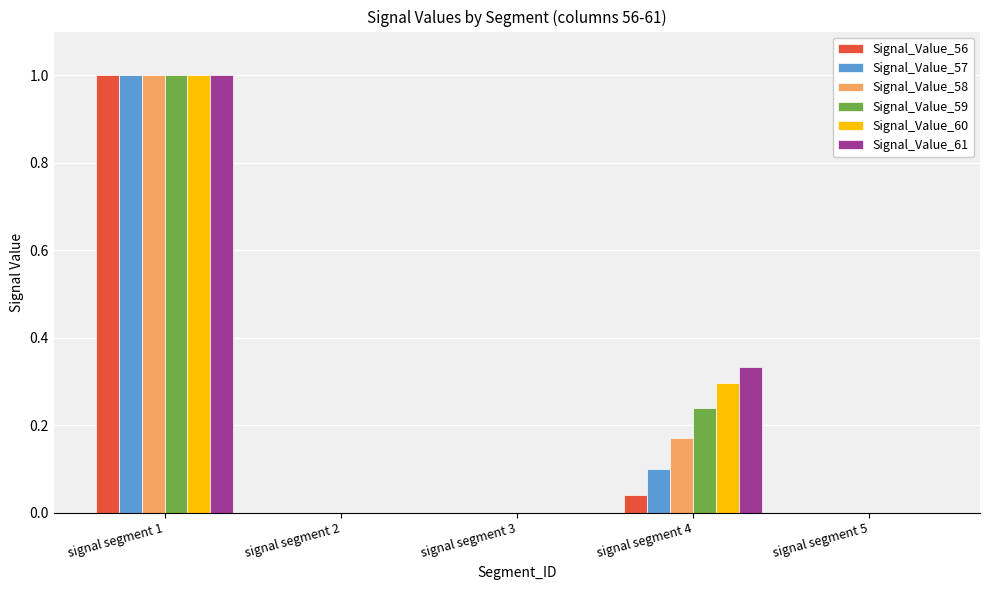

The value of Signal_Value_58 at signal segment 5 is 0.4. True or false?

False